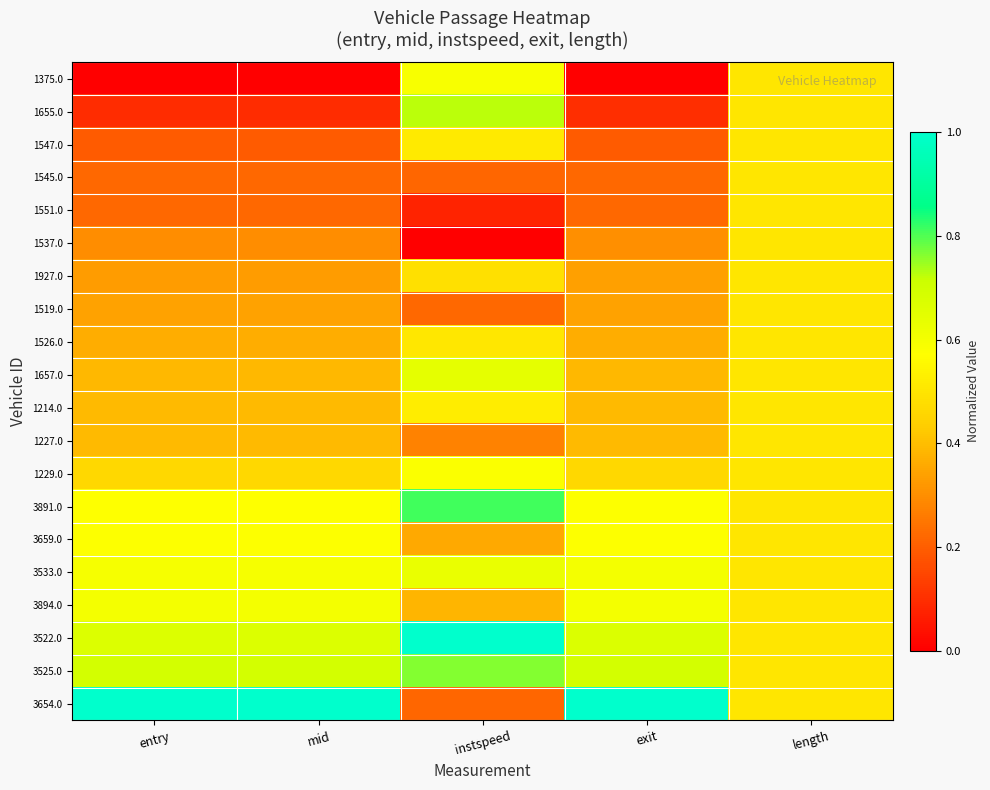

Which label corresponds to the smallest value in the chart?

entry